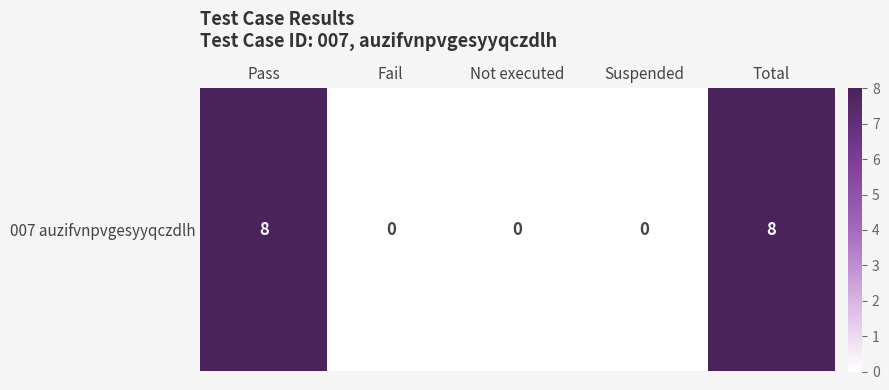

Is it true that the value at Fail is 0?

True